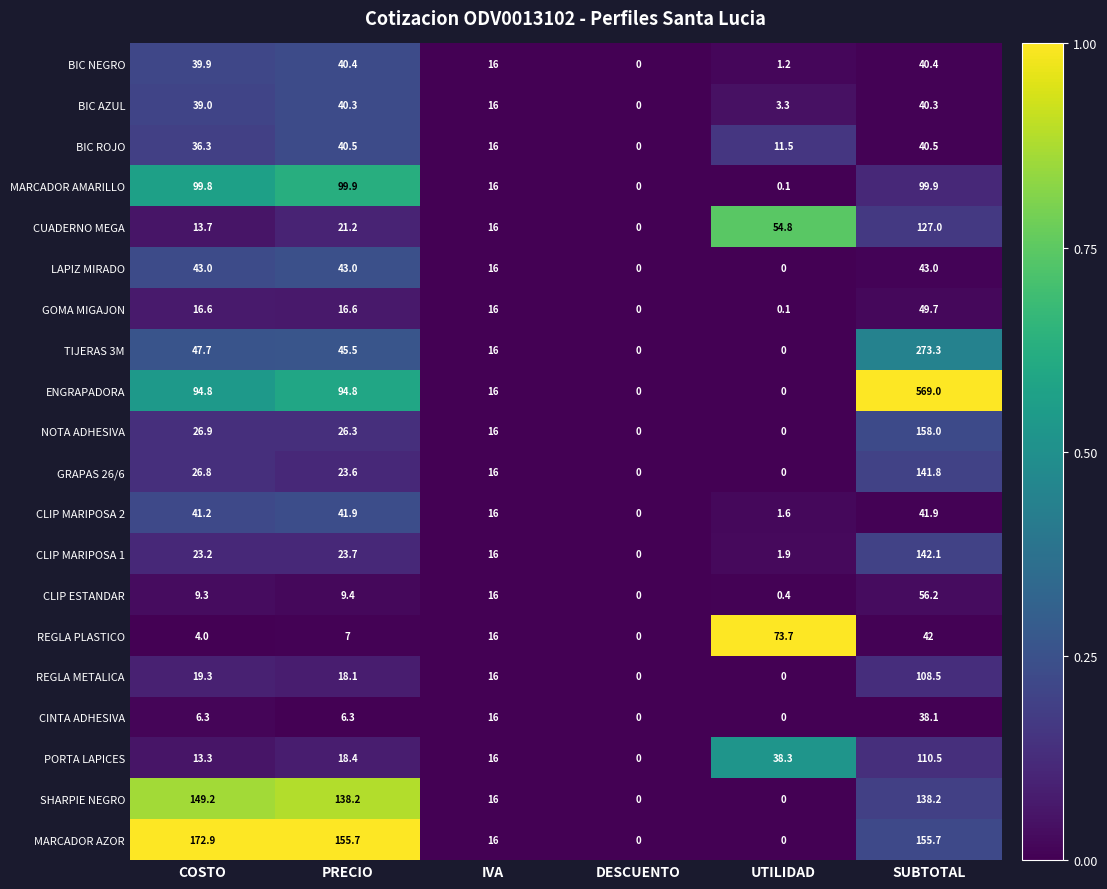

Which series has the largest range (max minus min)?

ENGRAPADORA